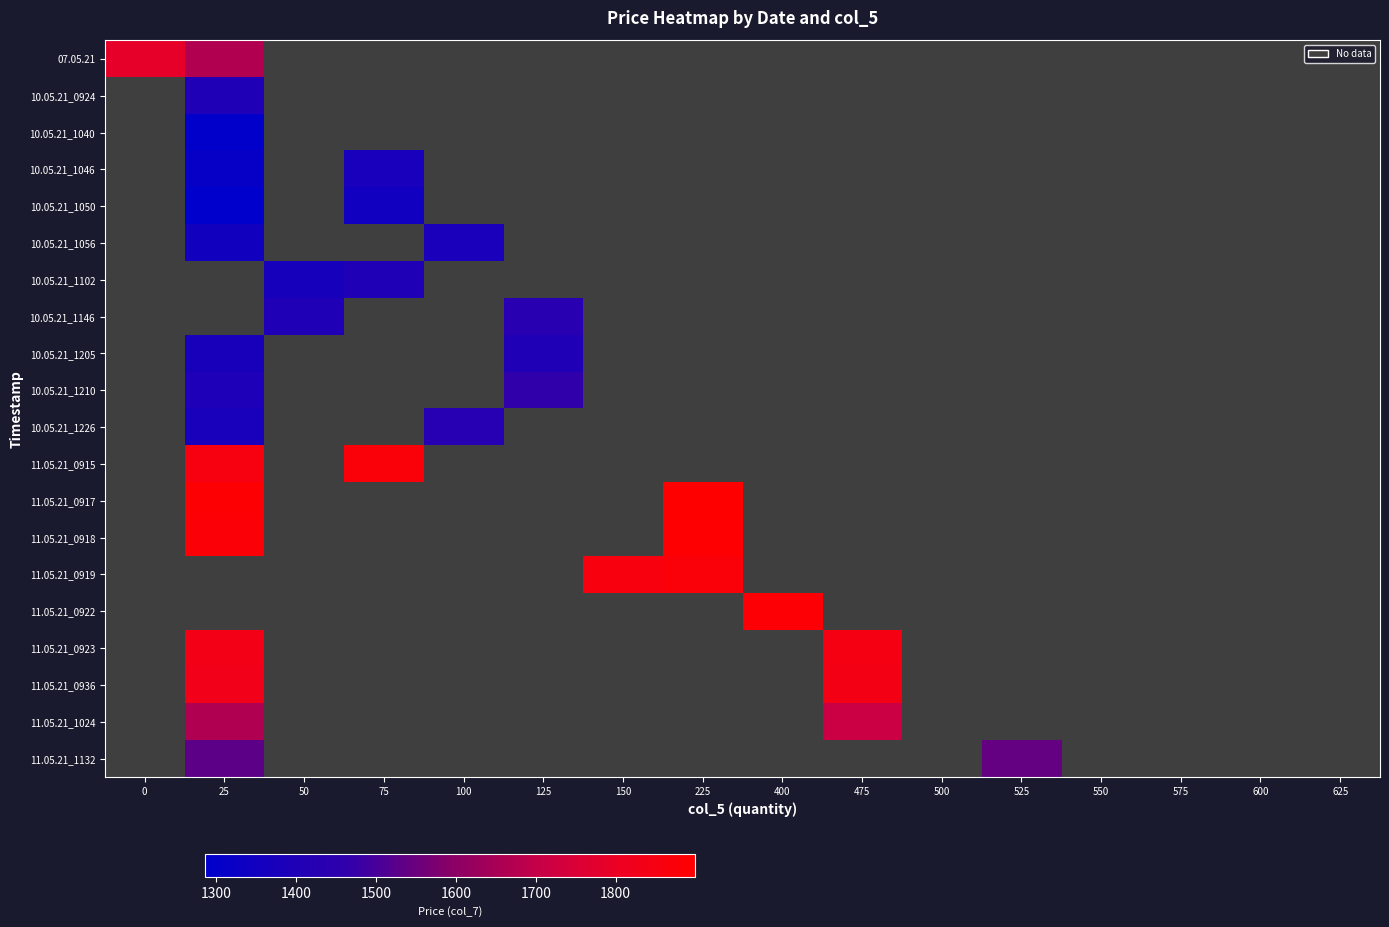

Which has a higher value, 525 or 225?

225